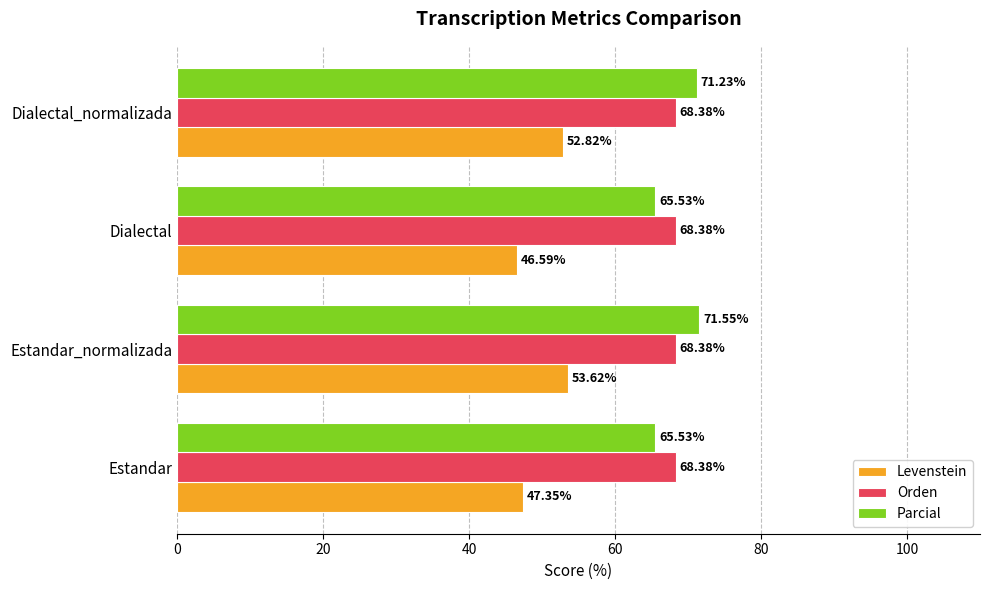

Between Estandar and Dialectal_normalizada, which series saw the biggest shift?

Parcial